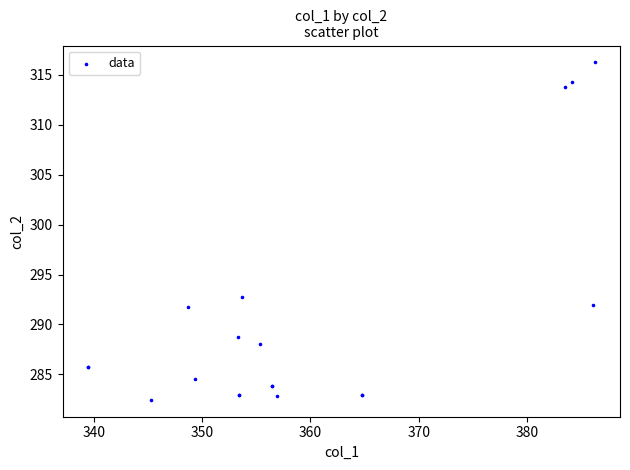

What Y value in the scatter plot is closest to 299?

292.7